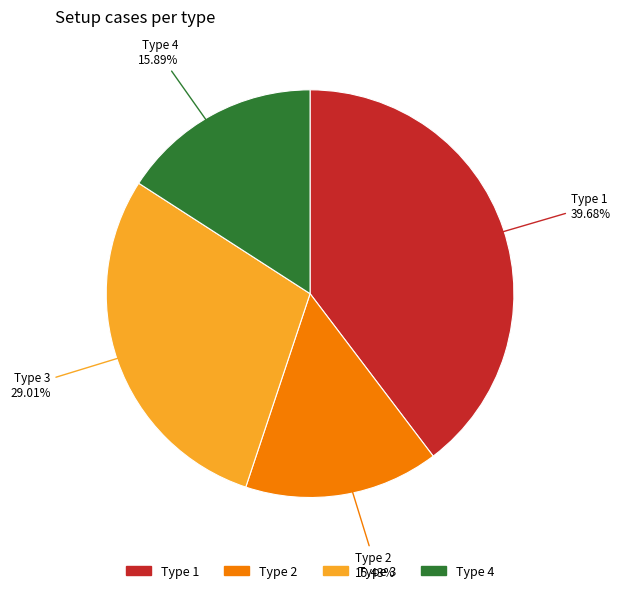

The Type 3 slice represents 36% of the pie. True or false?

False